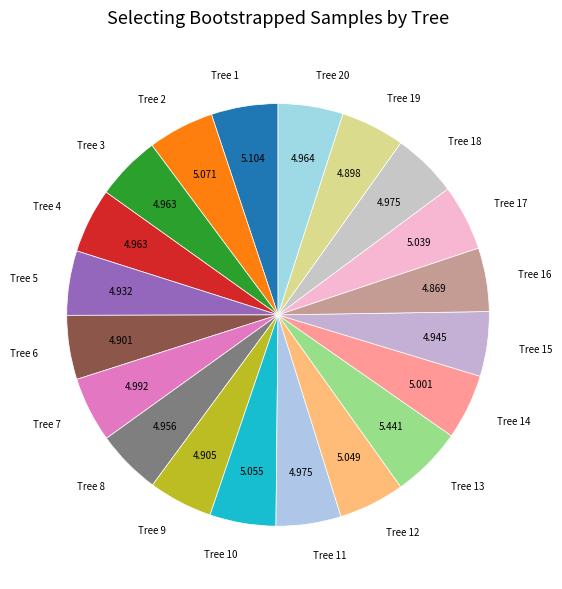

Is there a majority slice in this chart?

No